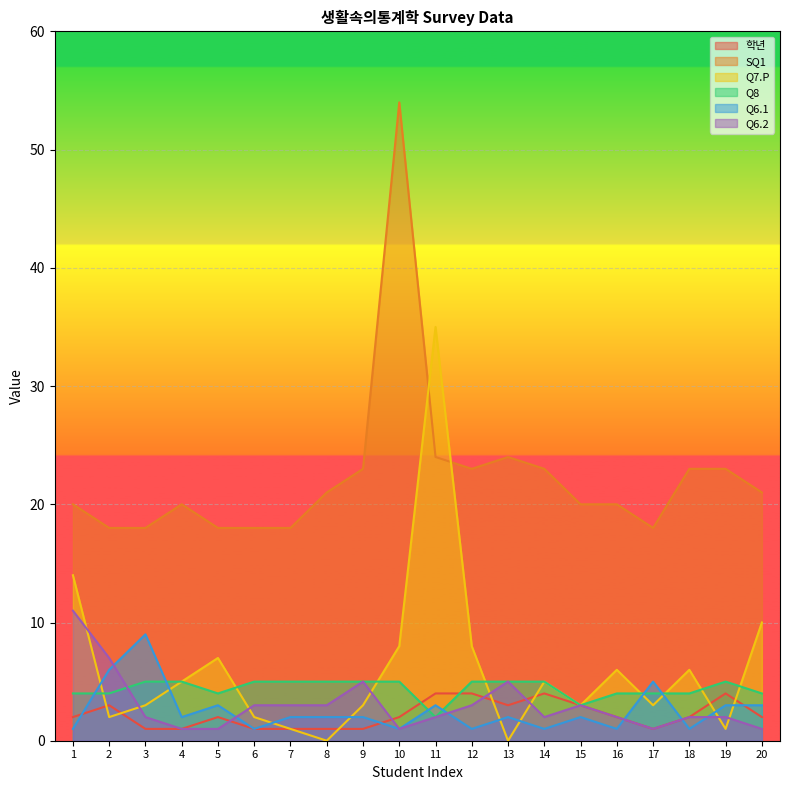

Reading left to right, what are all the values shown in this chart?

학년: 1=2	2=3	3=1	4=1	5=2	6=1	7=1	8=1	9=1	10=2	11=4	12=4	13=3	14=4	15=3	16=2	17=1	18=2	19=4	20=2
SQ1: 1=20	2=18	3=18	4=20	5=18	6=18	7=18	8=21	9=23	10=54	11=24	12=23	13=24	14=23	15=20	16=20	17=18	18=23	19=23	20=21
Q7.P: 1=14	2=2	3=3	4=5	5=7	6=2	7=1	8=0	9=3	10=8	11=35	12=8	13=0	14=5	15=3	16=6	17=3	18=6	19=1	20=10
Q8: 1=4	2=4	3=5	4=5	5=4	6=5	7=5	8=5	9=5	10=5	11=2	12=5	13=5	14=5	15=3	16=4	17=4	18=4	19=5	20=4
Q6.1: 1=1	2=6	3=9	4=2	5=3	6=1	7=2	8=2	9=2	10=1	11=3	12=1	13=2	14=1	15=2	16=1	17=5	18=1	19=3	20=3
Q6.2: 1=11	2=7	3=2	4=1	5=1	6=3	7=3	8=3	9=5	10=1	11=2	12=3	13=5	14=2	15=3	16=2	17=1	18=2	19=2	20=1